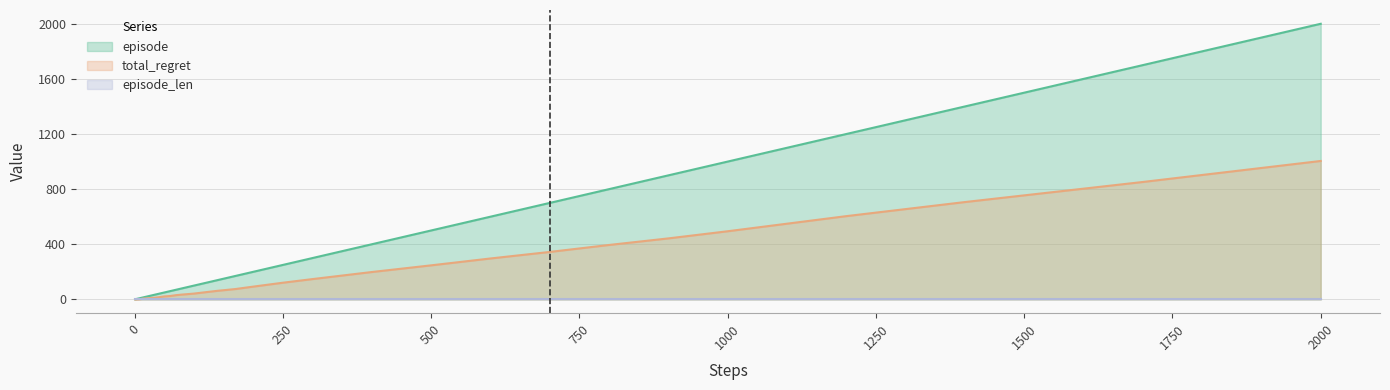

True or false: episode and total_regret intersect in this chart.

False